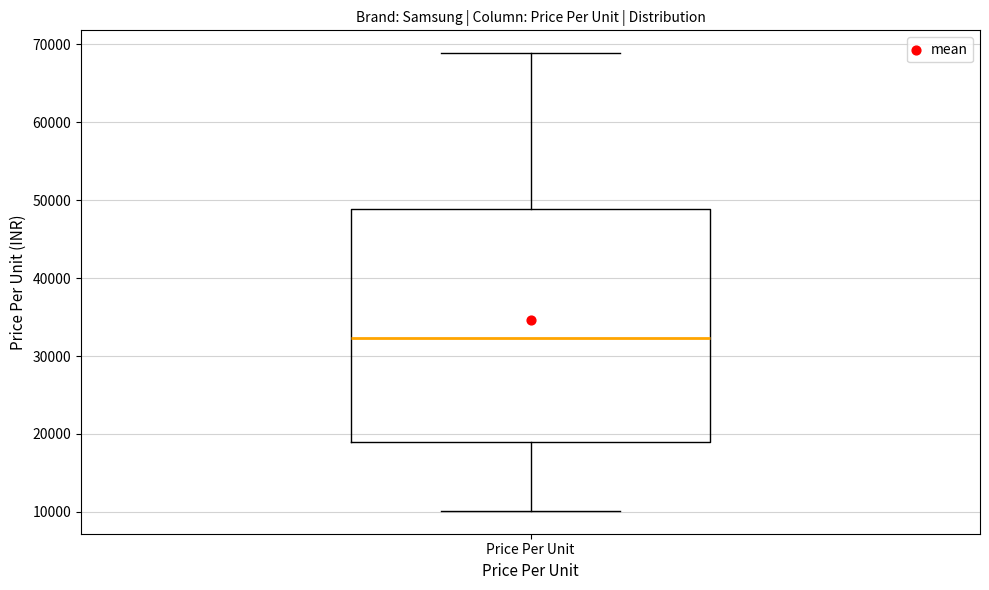

Where is the lower edge of the box for Price Per Unit on the y-axis? The values are not printed on the chart, so give them approximately, as read against the axis.

19000